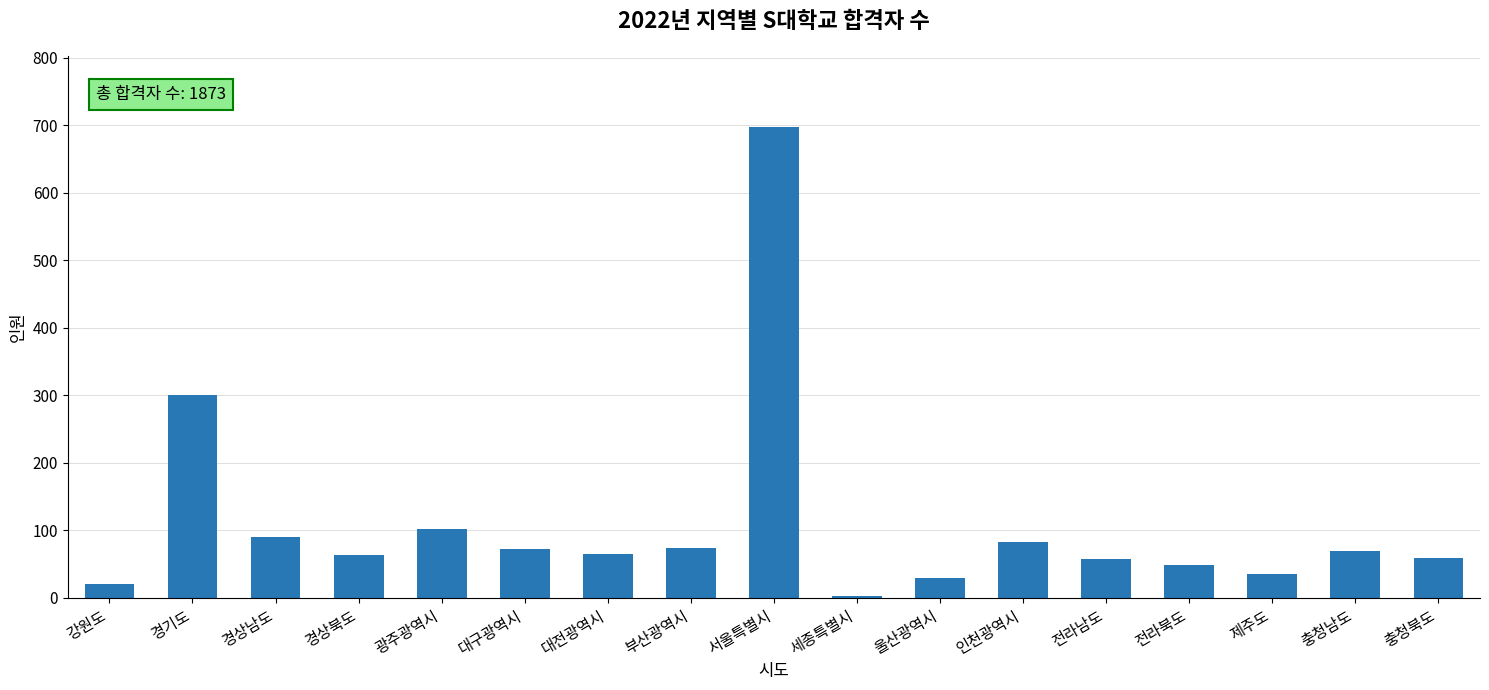

At which label does the data first exceed 65?

경기도